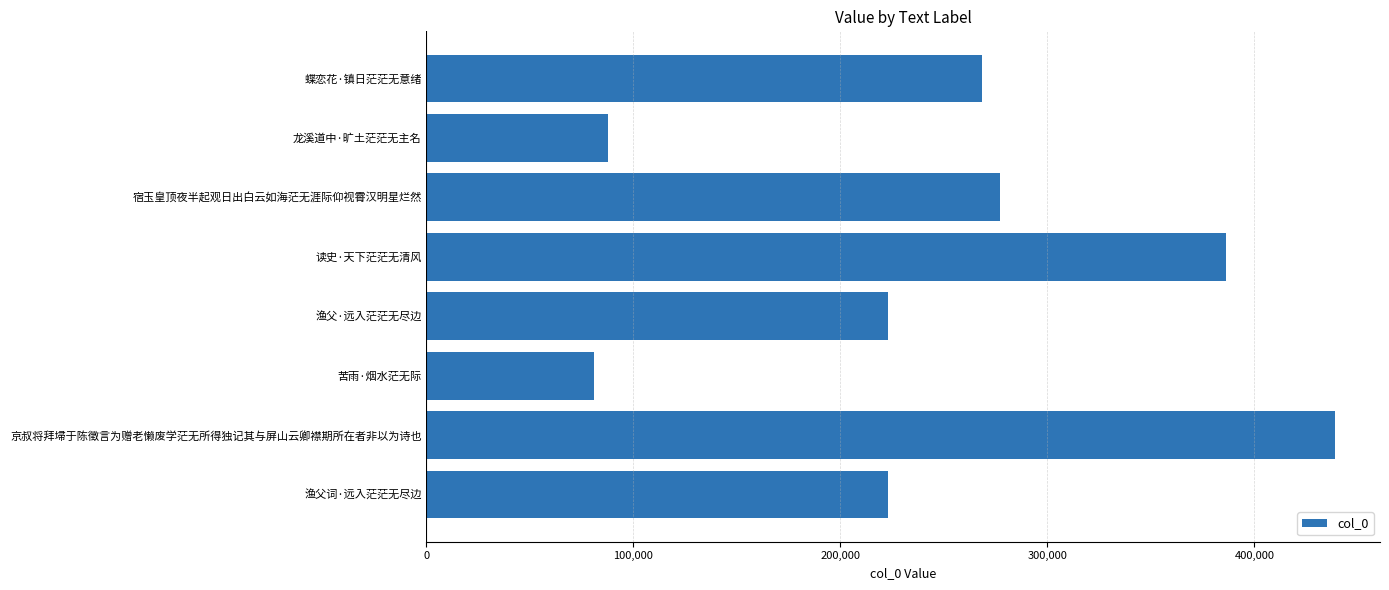

What is the change in value from 龙溪道中·旷土茫茫无主名 to 蝶恋花·镇日茫茫无意绪?

+180983